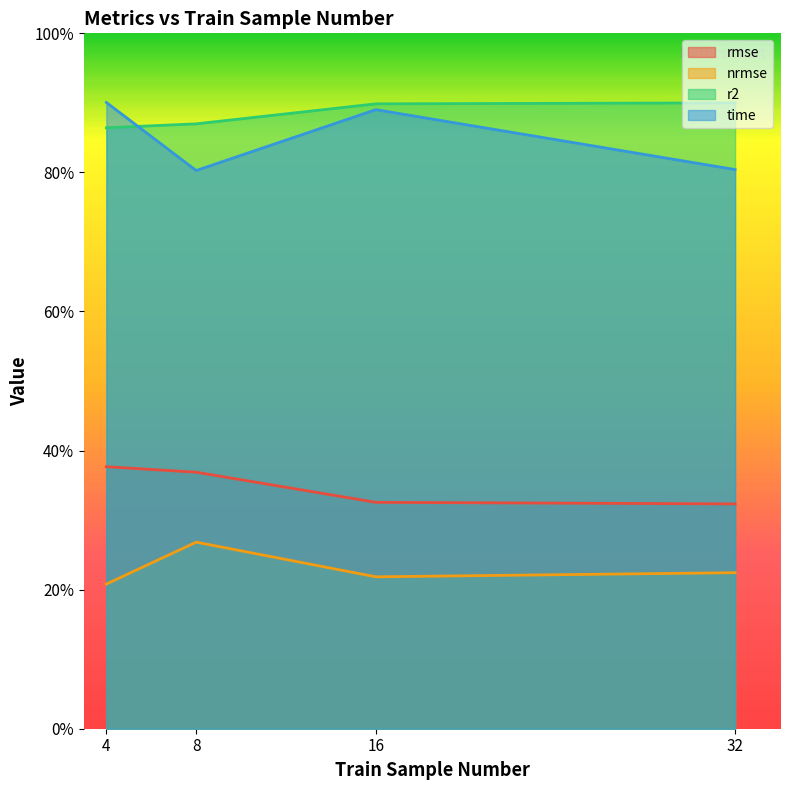

How many distinct data groups are displayed?

4